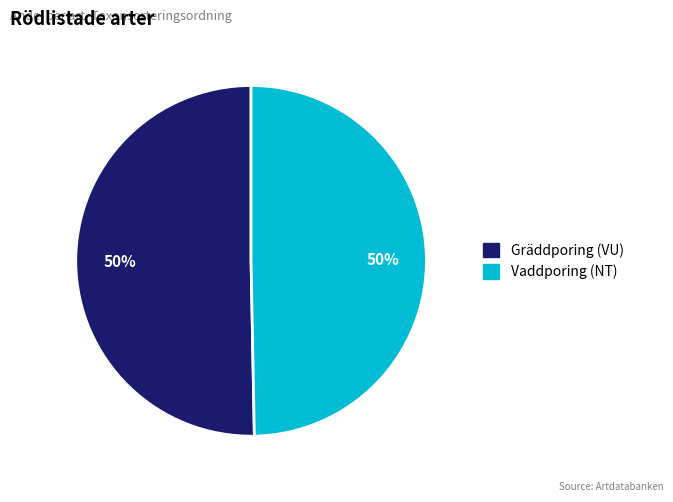

The Vaddporing (NT) slice represents 63% of the pie. True or false?

False